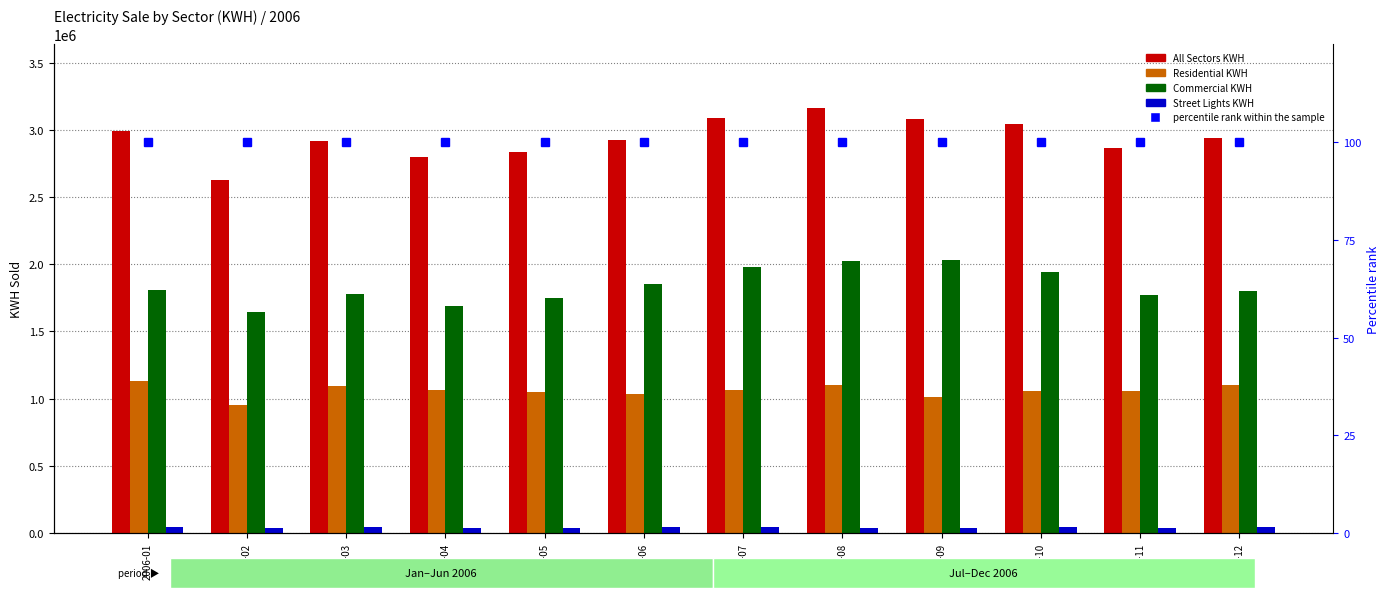

Between 2006-02 and 2006-07, which is larger?

2006-07